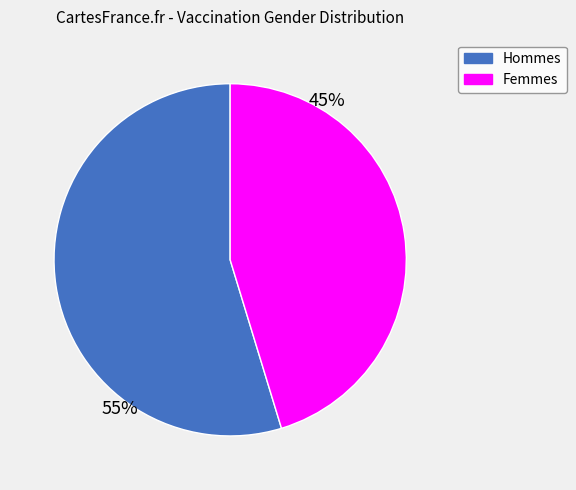

Is there any slice that represents more than half of the pie?

Yes